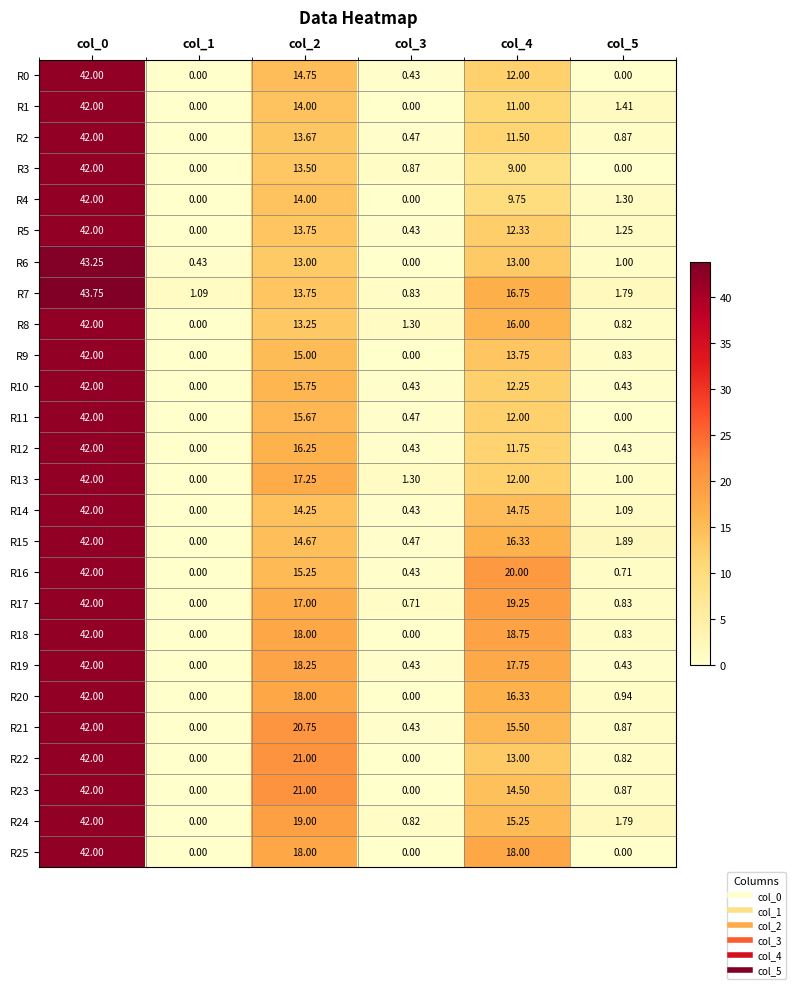

What is the total value across all series at col_2?

418.8